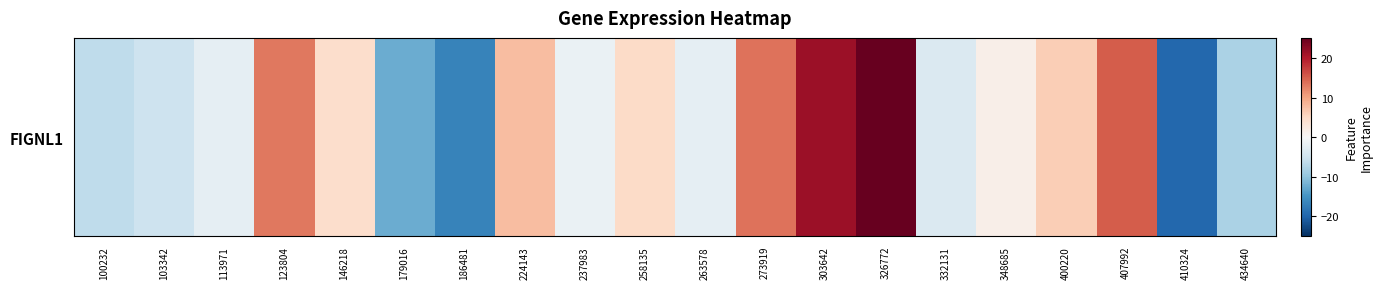

What is the change in value from 103342 to 146218?

+9.8